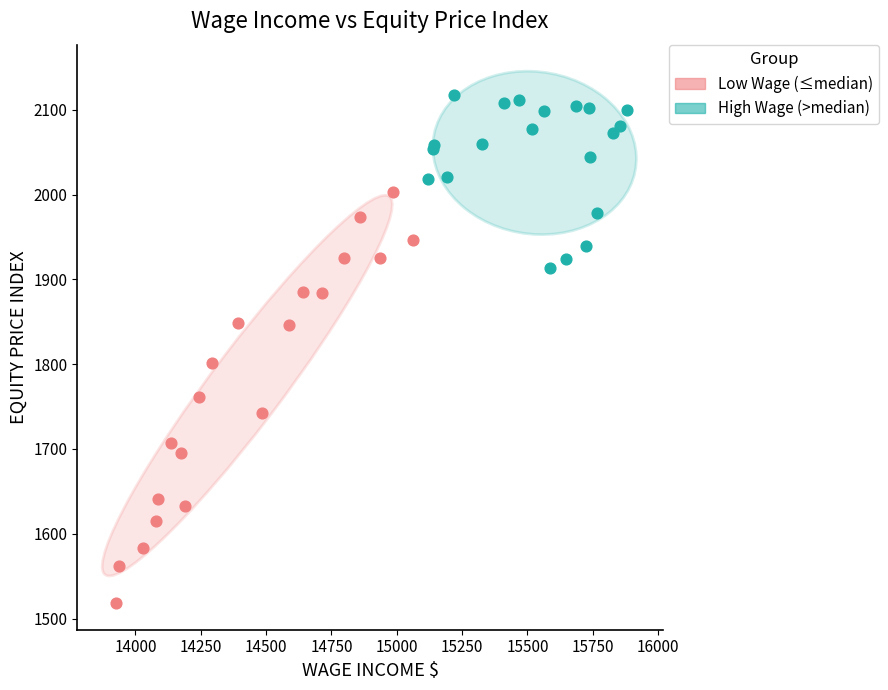

Which series has the widest spread of Y values?

Low Wage (≤median)